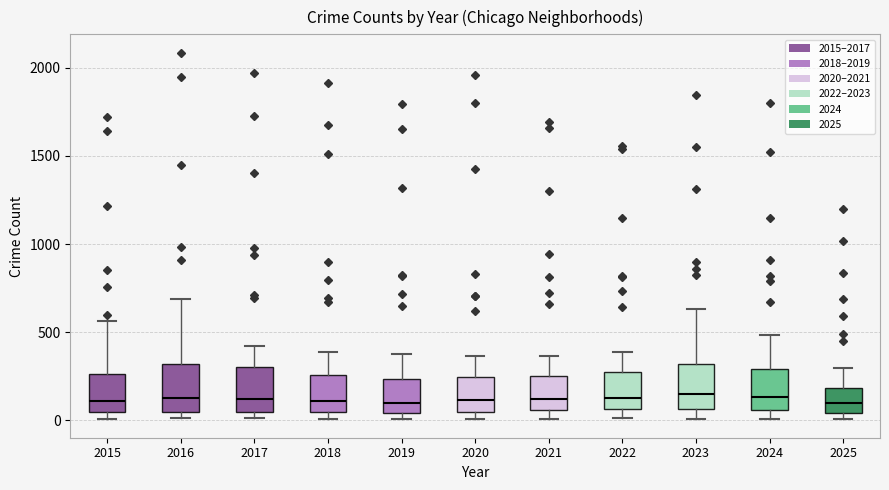

Where is the upper edge of the box at x = 2021 on the y-axis? The values are not printed on the chart, so give them approximately, as read against the axis.

250